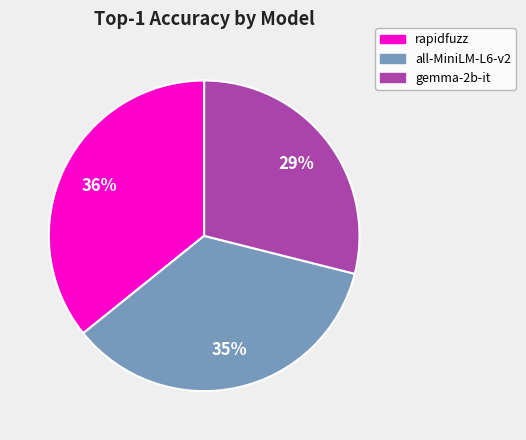

The rapidfuzz slice represents 36% of the pie. True or false?

True